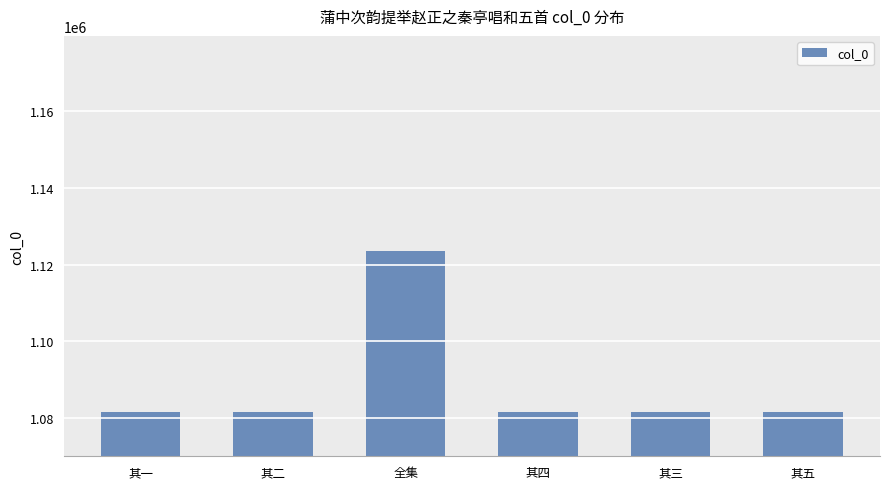

What is the difference between the values at 其二 and 全集?

42118